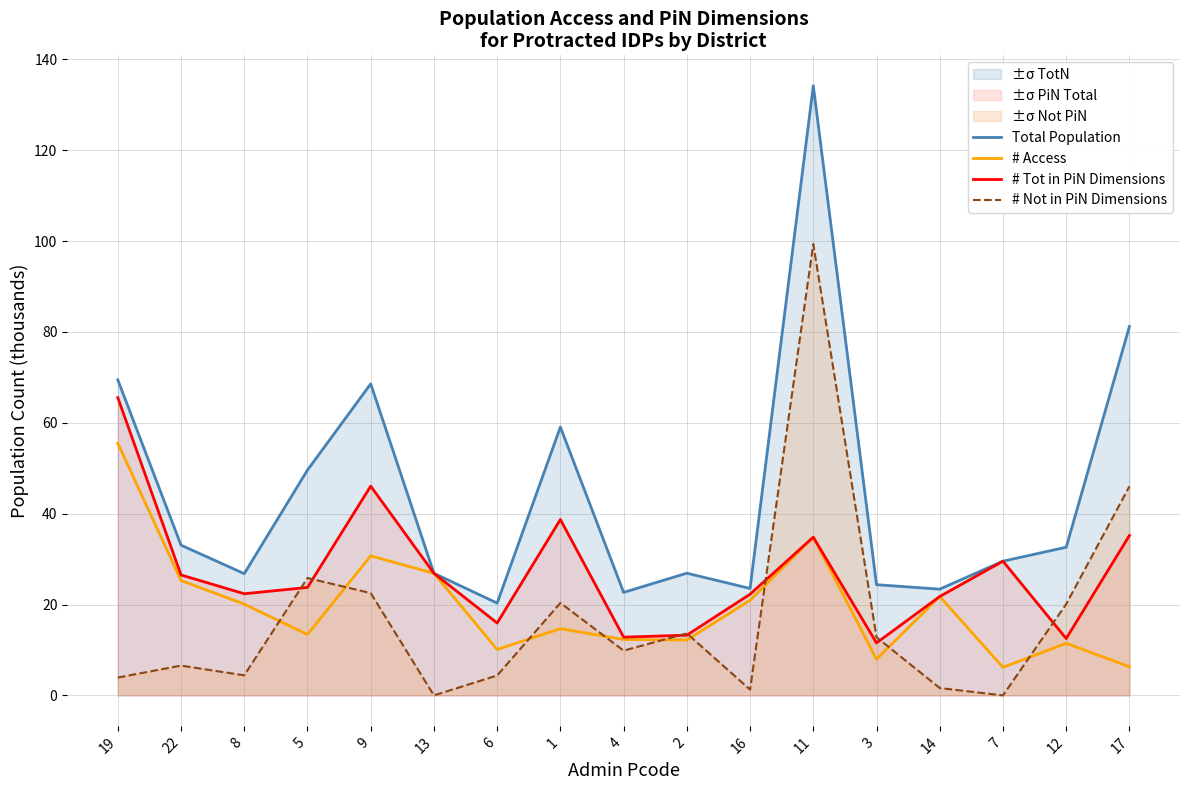

What is the label of the 3rd point from the left?

8